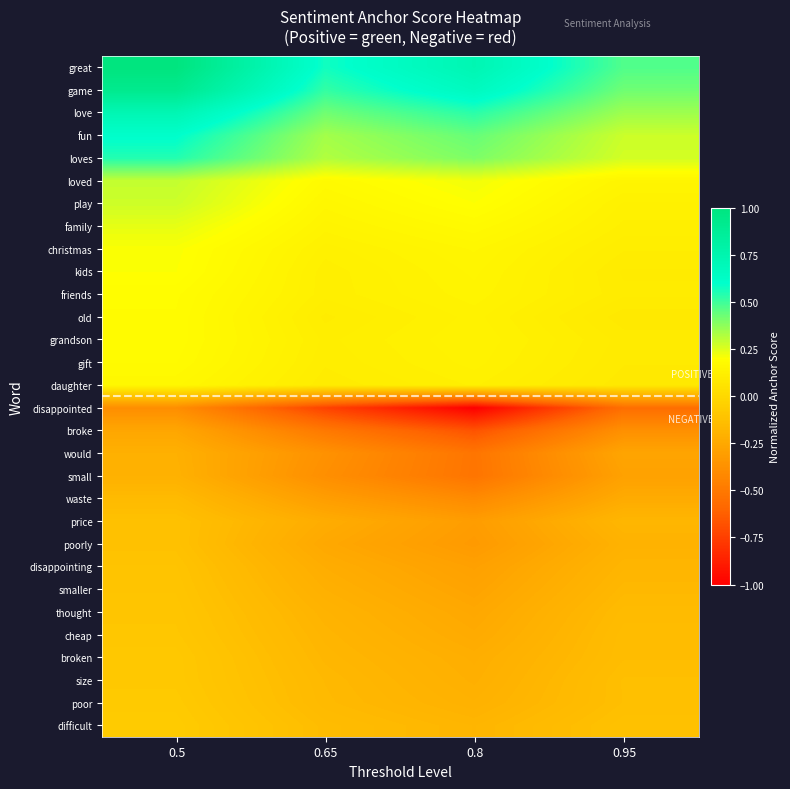

What is the spread (max minus min) of values at 0.65?

1.3